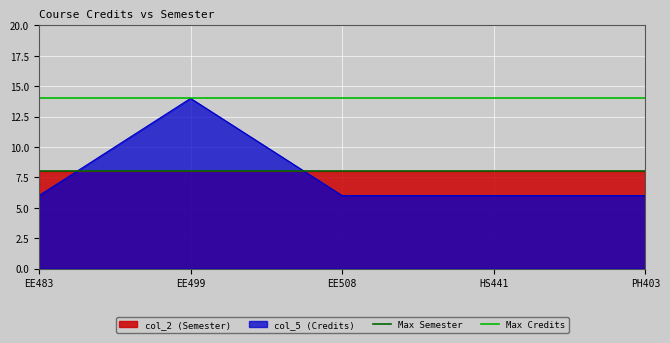

Which has a higher value, EE499 or EE483?

EE499